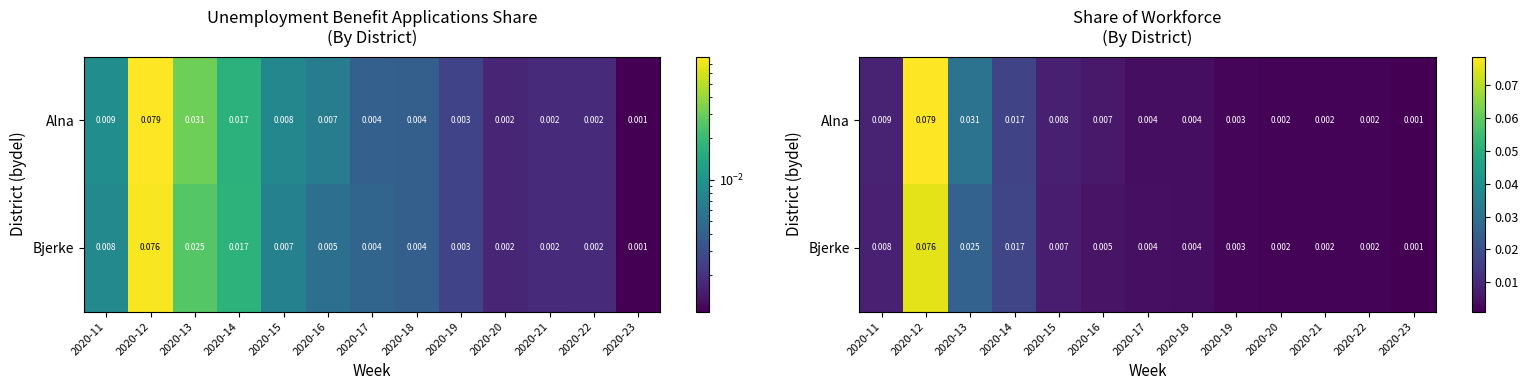

Which series has the largest total across all categories?

Alna